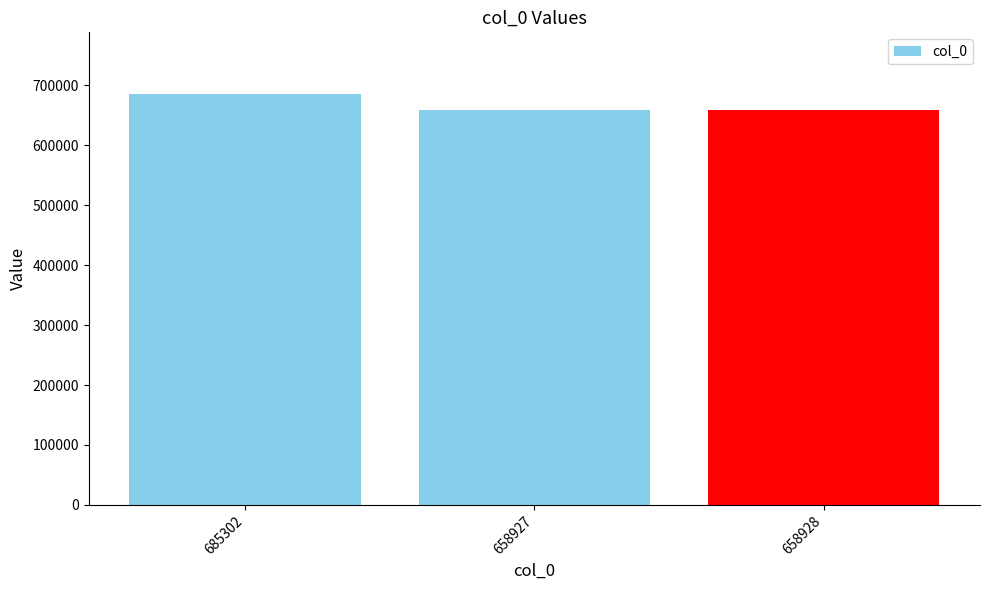

Which label corresponds to the largest value in the chart?

685302